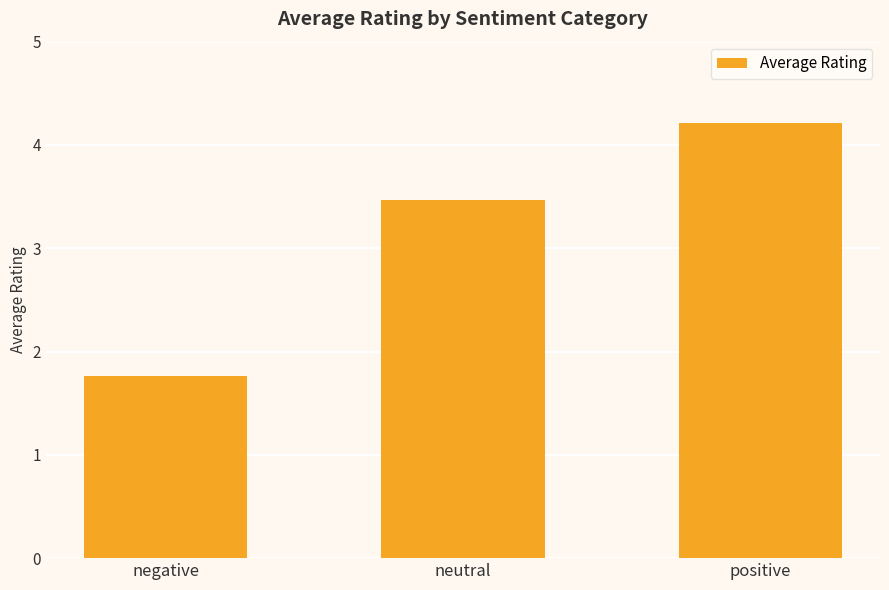

Reading left to right, transcribe all the data shown in this chart.

1.8	3.5	4.2